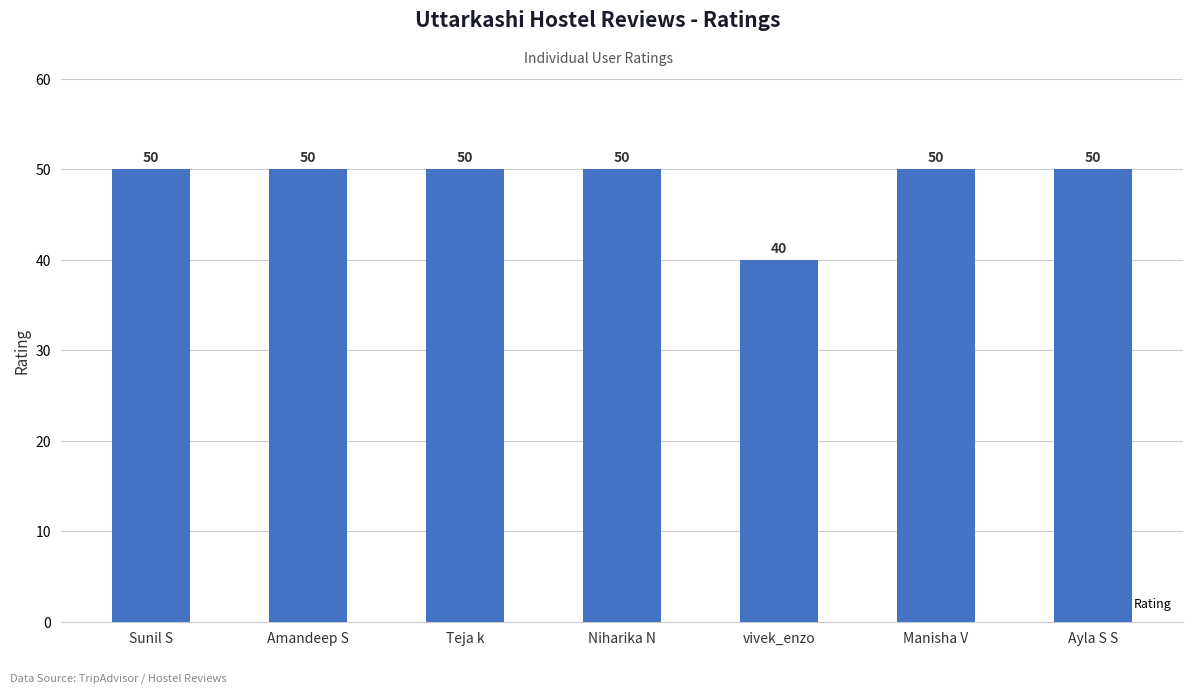

What is the average value?

49